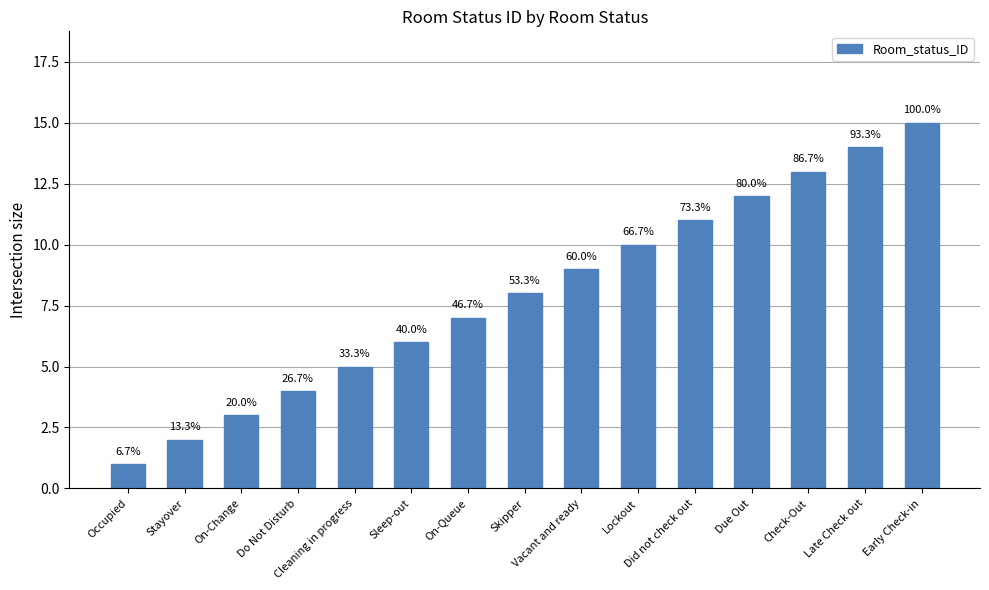

Does the chart contain any negative values?

No